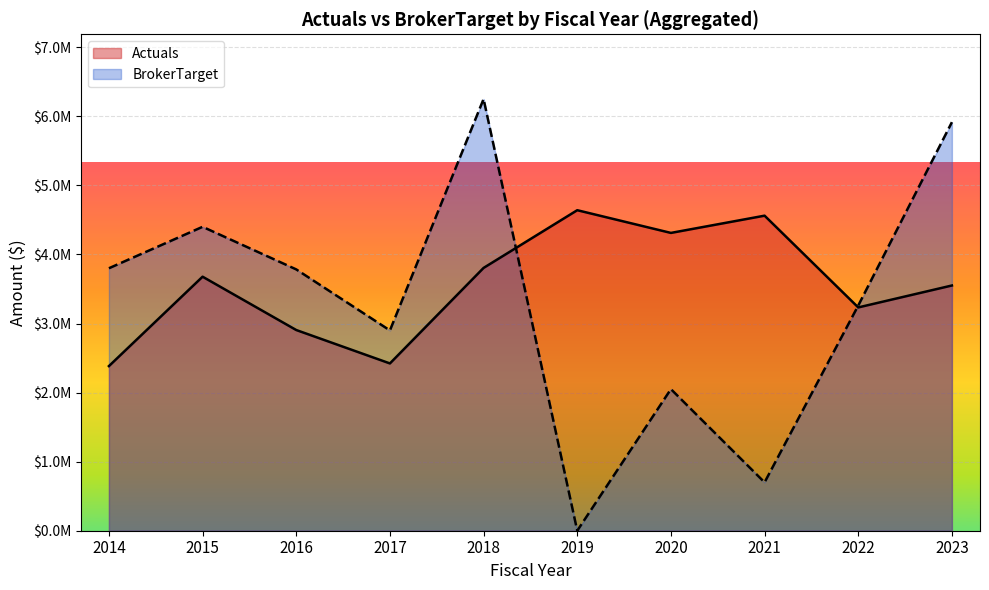

What is the value of the Actuals point at the 4th from the left?

2422079.1